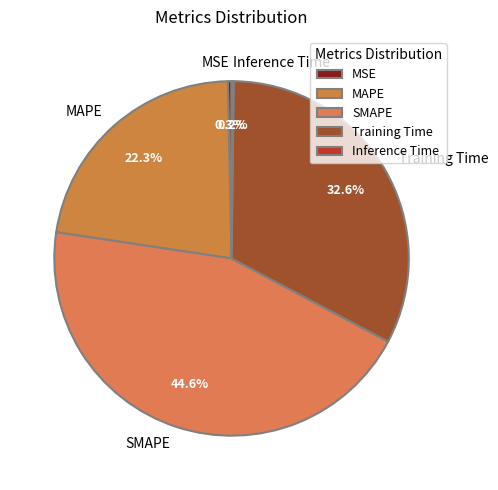

Which category has the biggest portion of the pie?

SMAPE